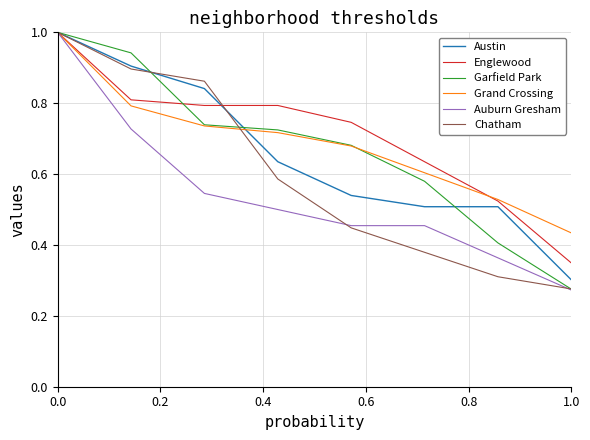

What is the greatest value displayed?

1.0